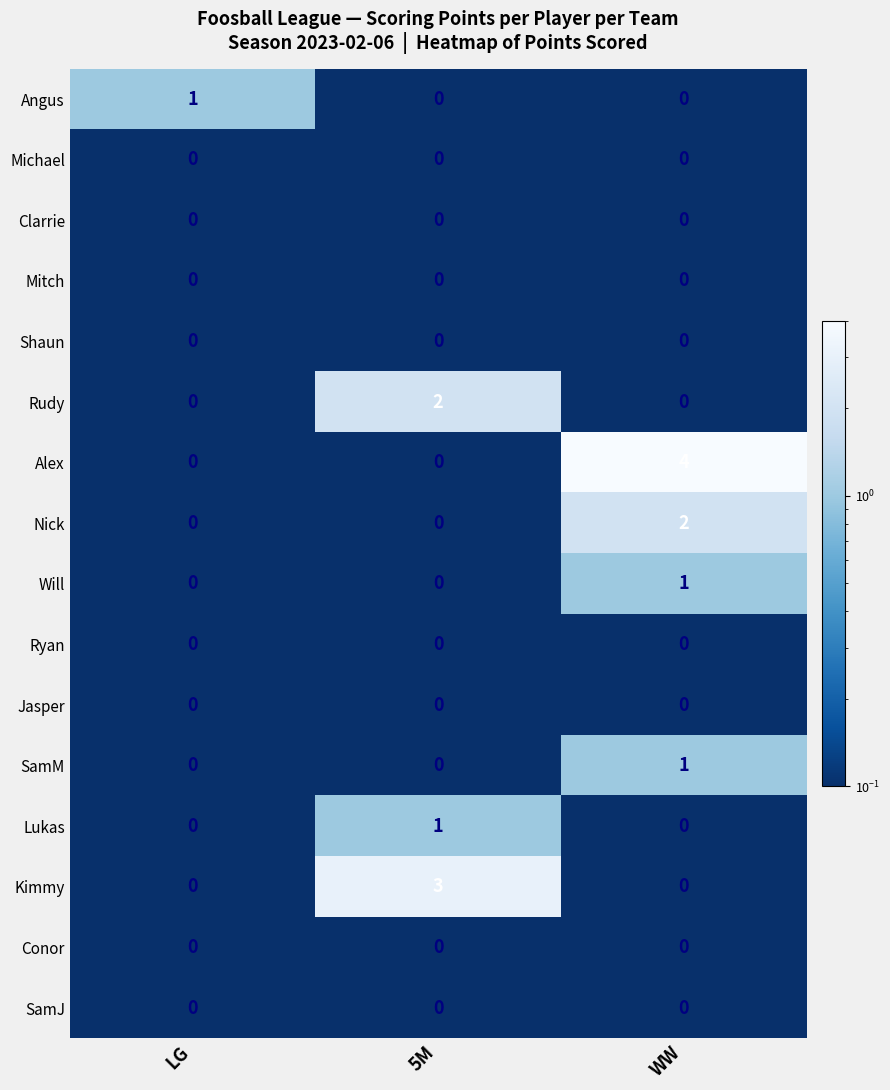

At which category is the sum across all series the highest?

WW